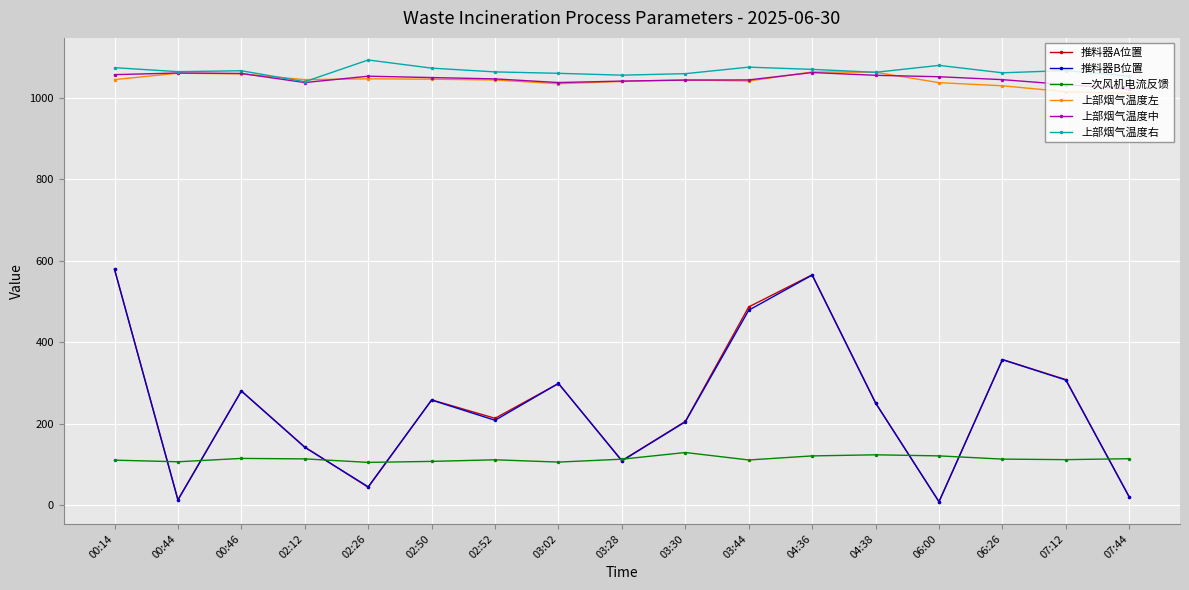

What is the value of the 推料器B位置 point at the 17th from the left?

20.5